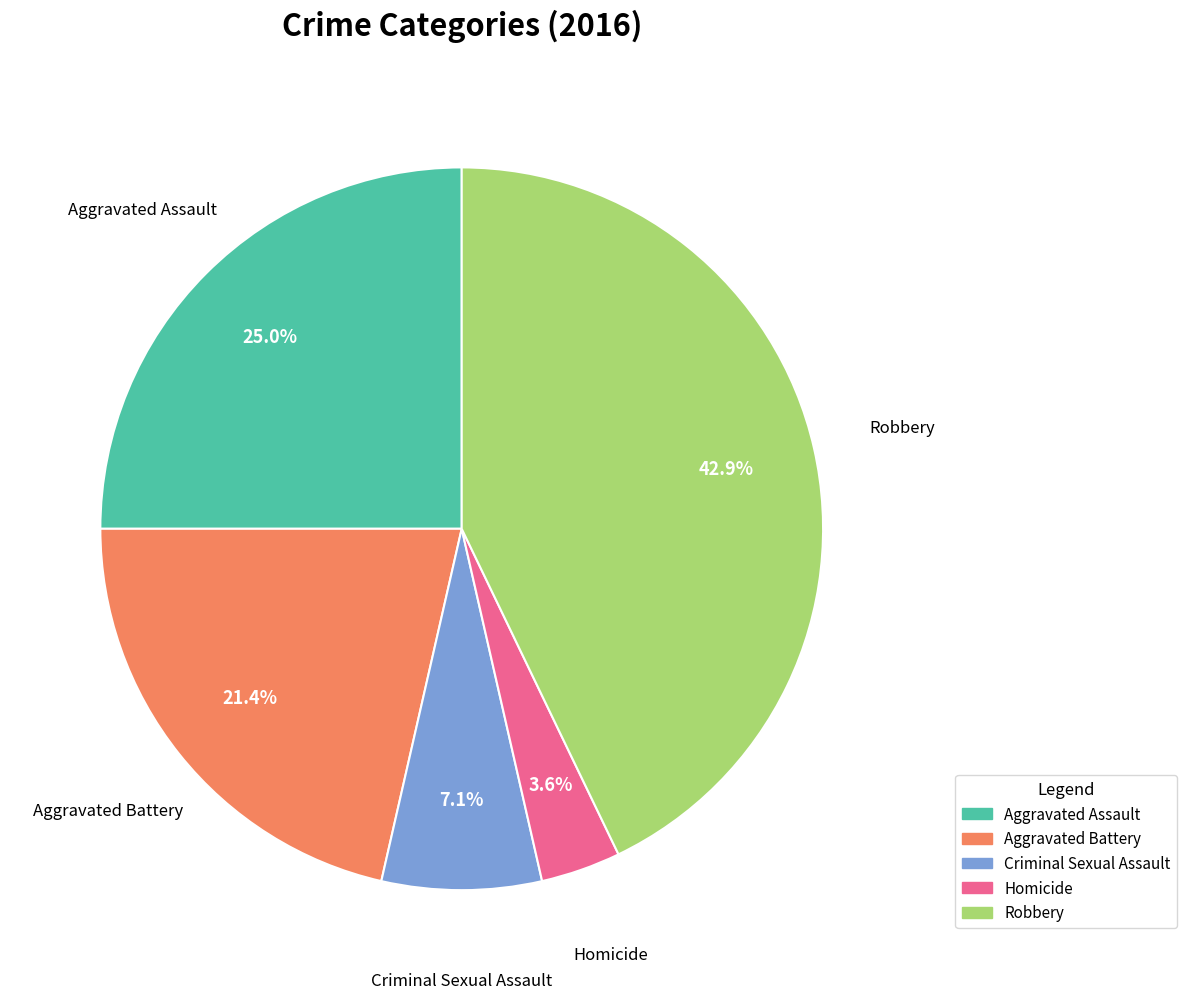

How much of the chart is everything except Criminal Sexual Assault?

92.9%